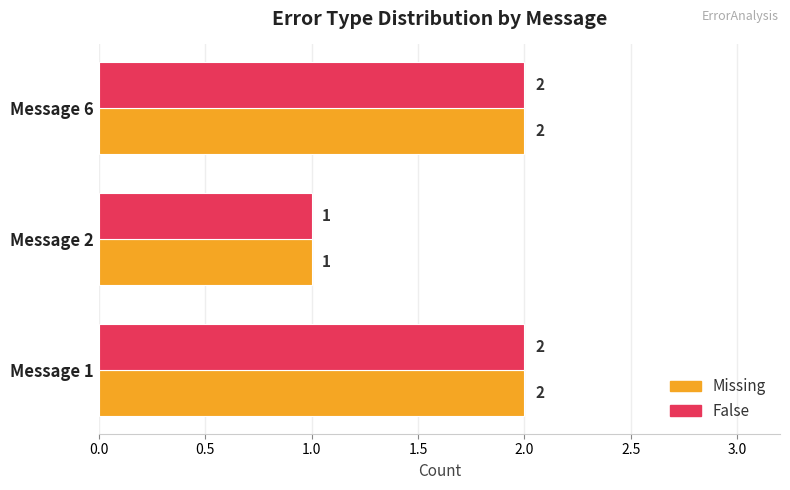

What is the total value across all series at Message 1?

4